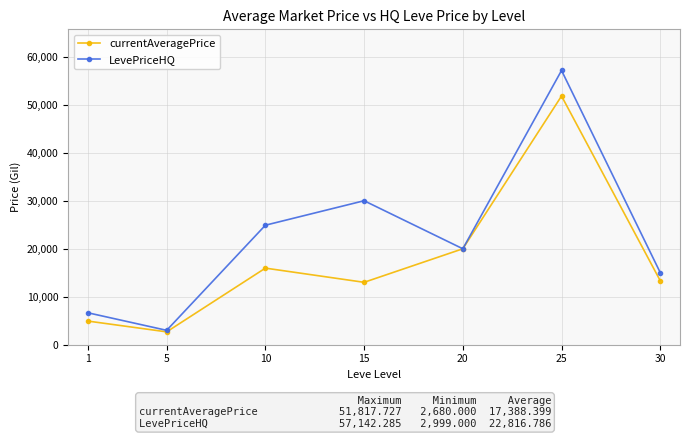

At how many categories does at least one series exceed 35869?

1